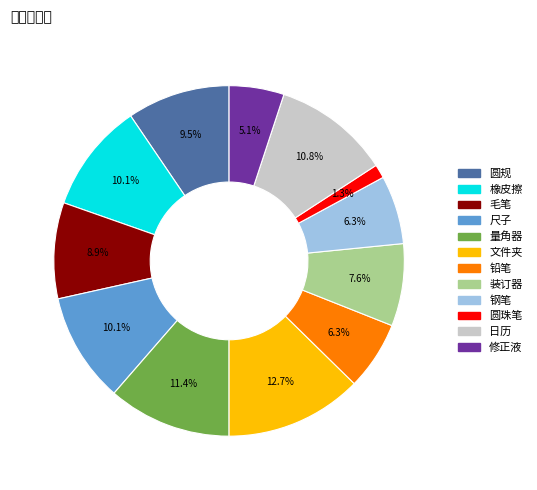

What is the smallest slice in the pie chart?

圆珠笔